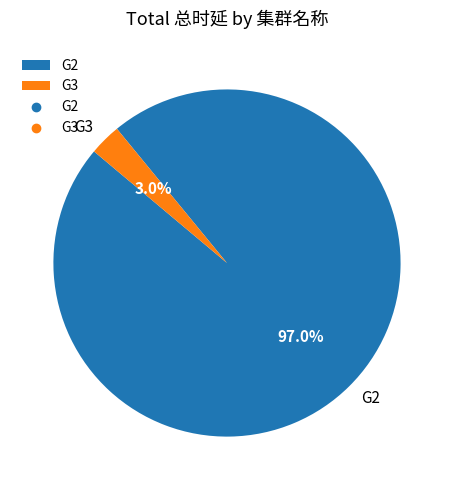

Combined, do G2 and G3 account for over 50%?

Yes